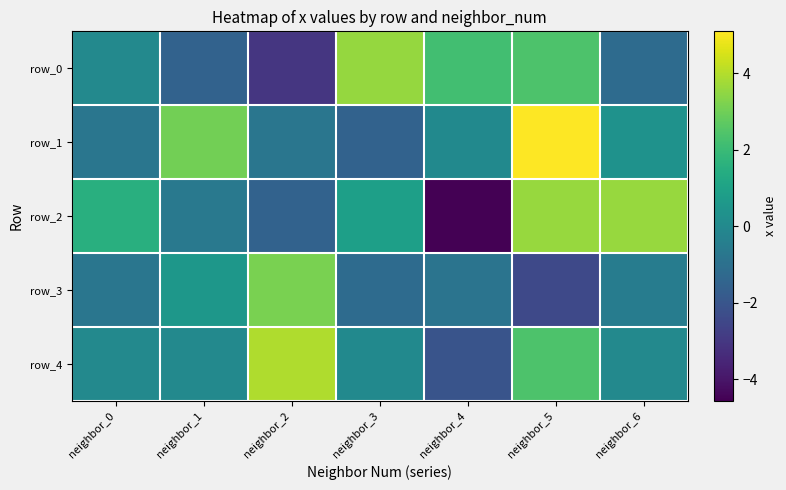

Reading right to left, what are all the values shown in this chart?

row_0: neighbor_6=-1.2	neighbor_5=2.4	neighbor_4=2.2	neighbor_3=3.6	neighbor_2=-3.0	neighbor_1=-1.5	neighbor_0=0.0
row_1: neighbor_6=0.4	neighbor_5=5.1	neighbor_4=0.0	neighbor_3=-1.5	neighbor_2=-0.8	neighbor_1=3.0	neighbor_0=-0.8
row_2: neighbor_6=3.6	neighbor_5=3.6	neighbor_4=-4.6	neighbor_3=0.9	neighbor_2=-1.5	neighbor_1=-0.6	neighbor_0=1.5
row_3: neighbor_6=-0.5	neighbor_5=-2.4	neighbor_4=-0.9	neighbor_3=-1.2	neighbor_2=3.2	neighbor_1=0.5	neighbor_0=-0.8
row_4: neighbor_6=0.0	neighbor_5=2.4	neighbor_4=-2.1	neighbor_3=0.0	neighbor_2=4.0	neighbor_1=0.0	neighbor_0=-0.0